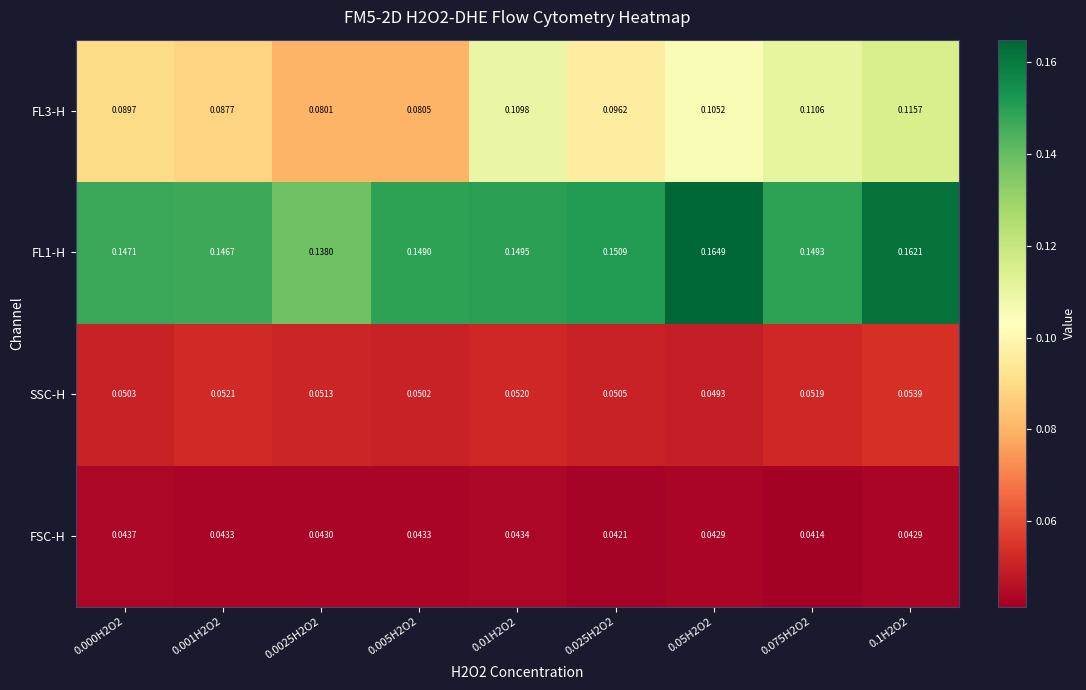

What is the total value across all series at 0.05H2O2?

0.4